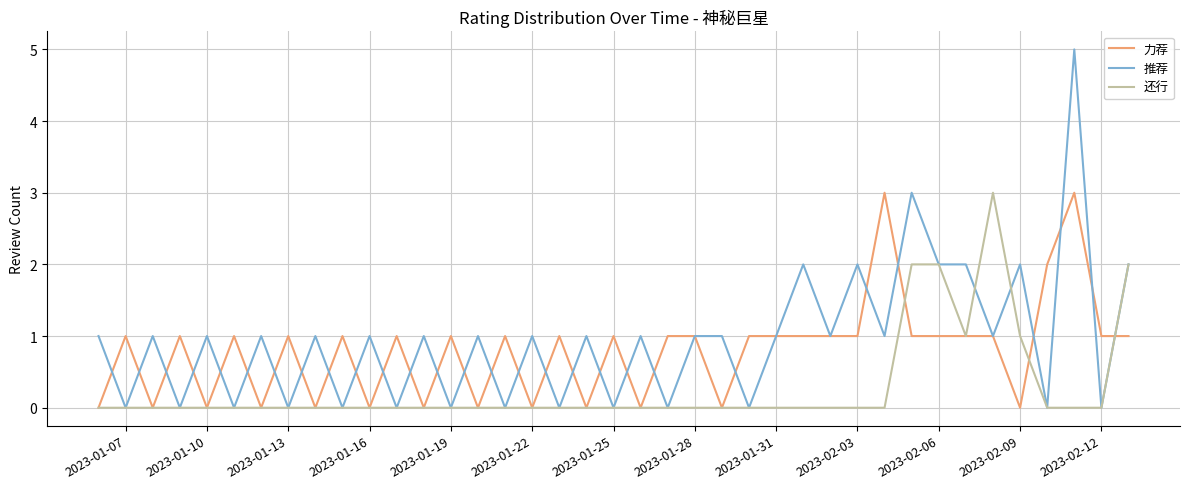

Which series has the largest range (max minus min)?

推荐